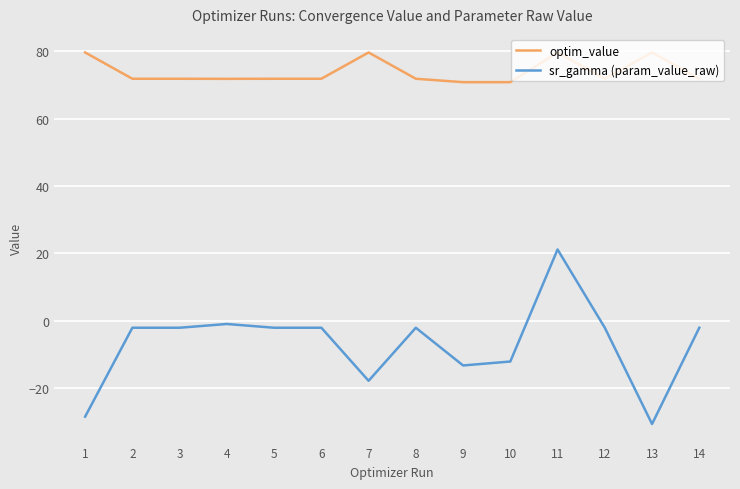

True or false: sr_gamma (param_value_raw) and optim_value intersect in this chart.

False